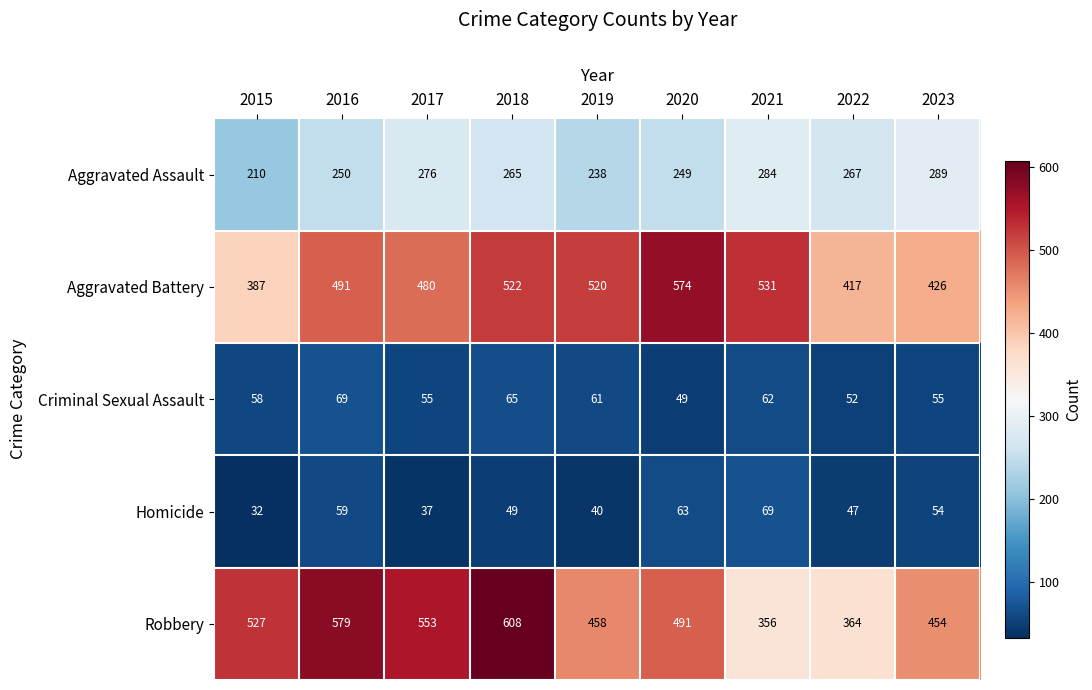

At 2020, list the series in order from largest to smallest.

Aggravated Battery, Robbery, Aggravated Assault, Homicide, Criminal Sexual Assault